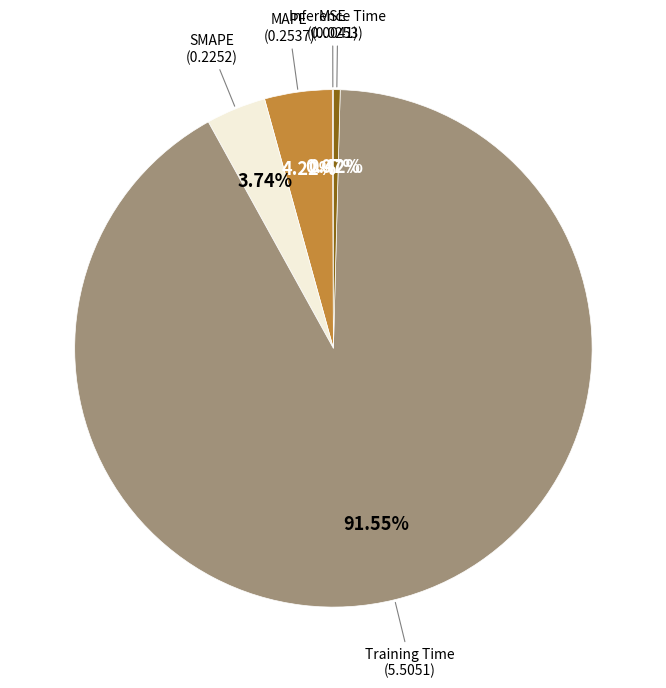

Is there any slice that represents more than half of the pie?

Yes